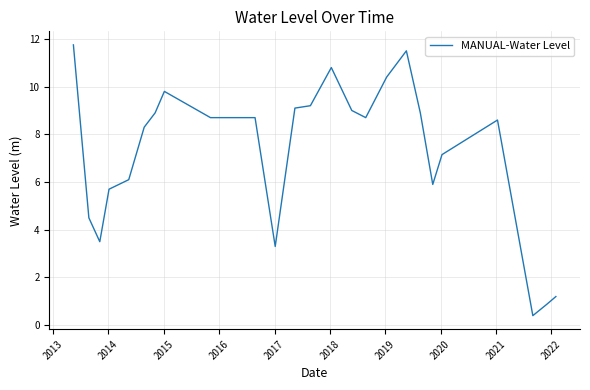

What is the maximum value shown in the chart?

11.8